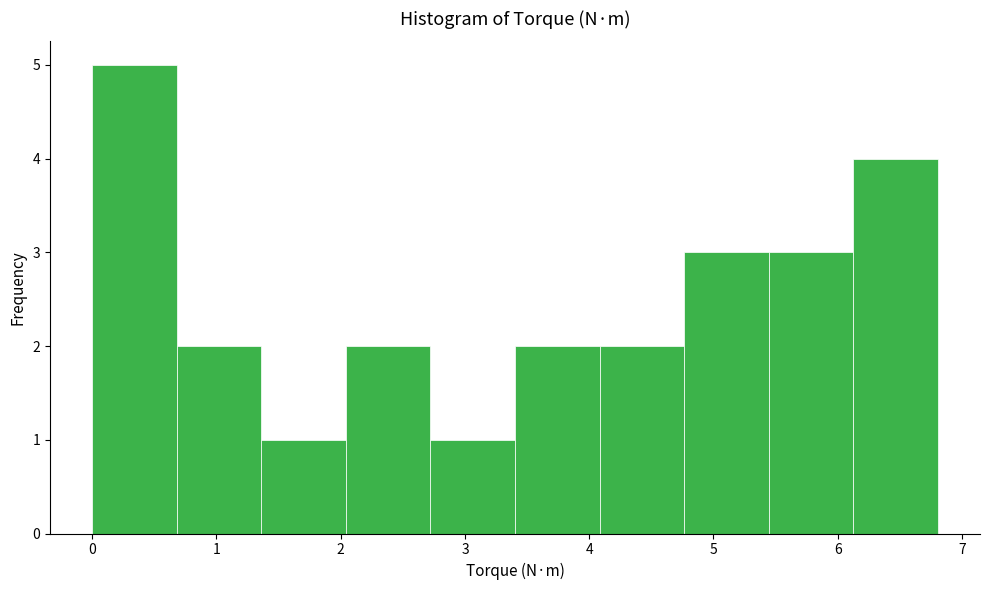

How tall is the bar that spans 3.4 to 4.1 on the x-axis? Neither the bar edges nor the heights are printed on the chart, so give them approximately, as read against the axes.

2